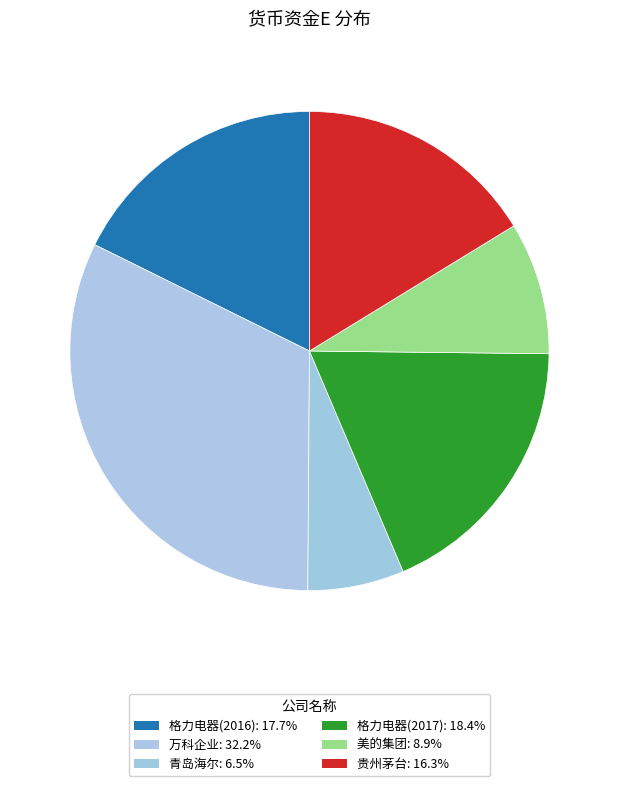

How many segments does this pie chart have?

6